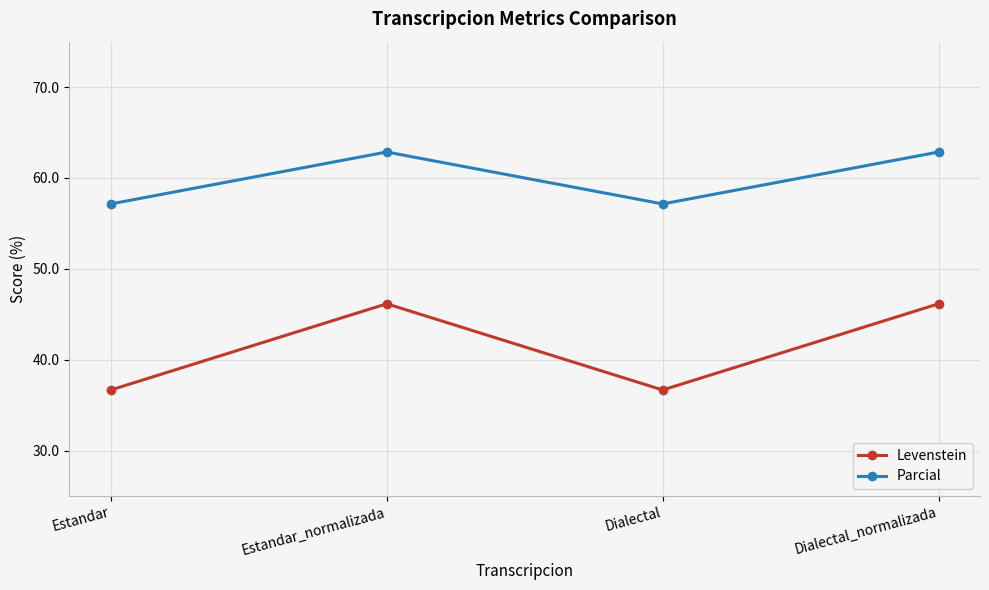

Does the chart display data point markers on the line(s)?

Yes